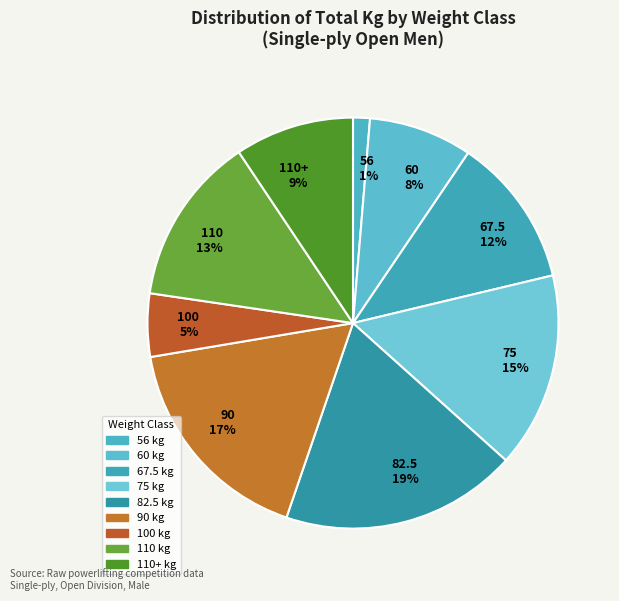

Is it true that 100 5% is 5% of the pie?

True